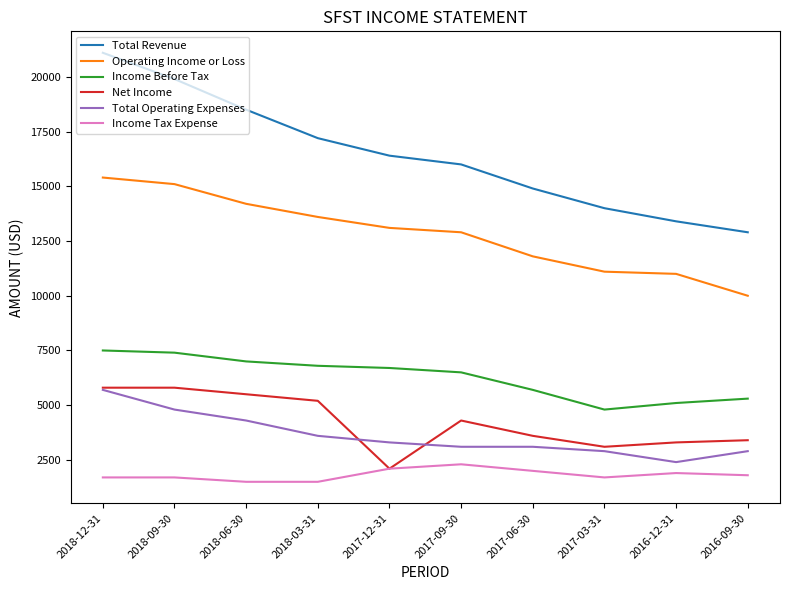

Read the Total Revenue value at 2017-06-30, to the nearest 100.

14900